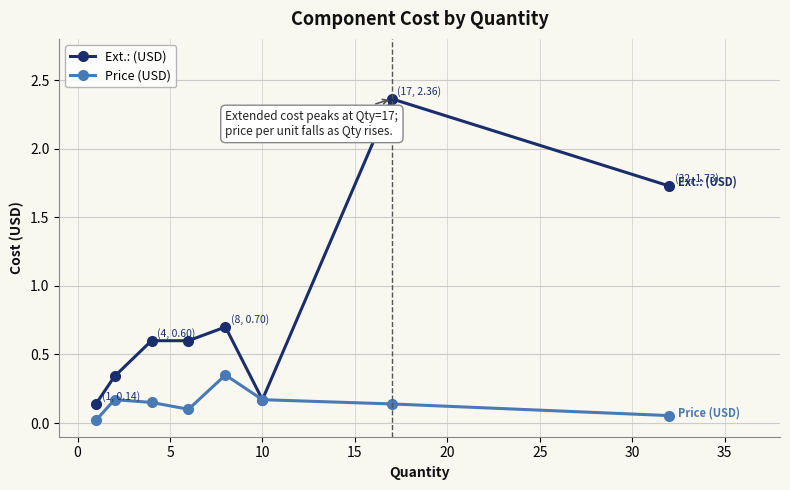

Which series has the widest spread of values?

Ext.: (USD)